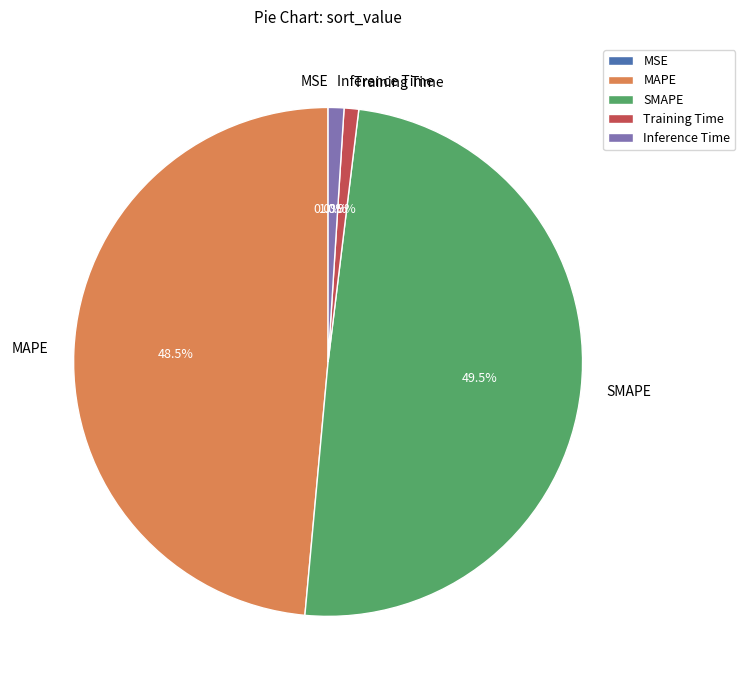

Which slice is the largest?

SMAPE